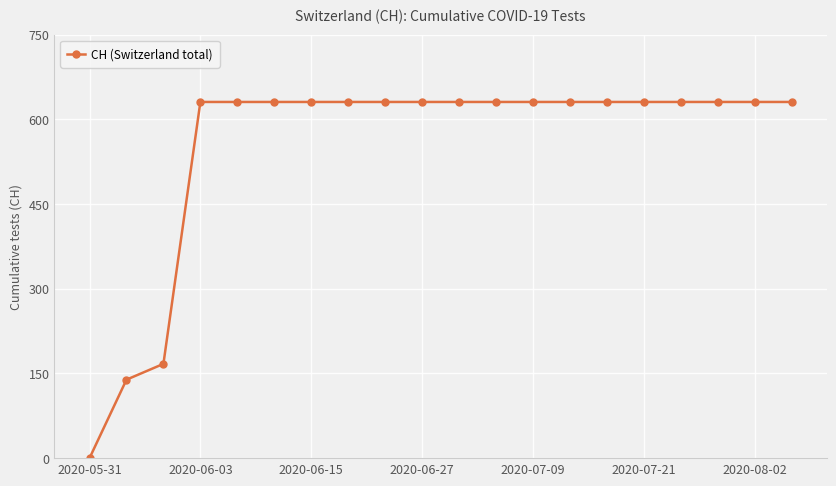

How many lines are shown in the chart?

1